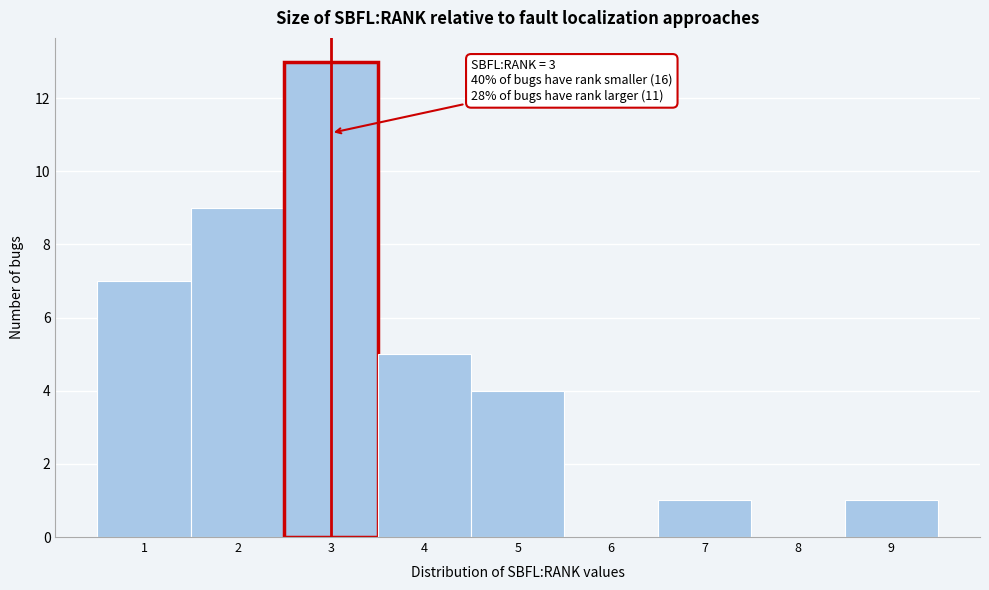

Which range on the x-axis has the tallest bar?

2.5 to 3.5